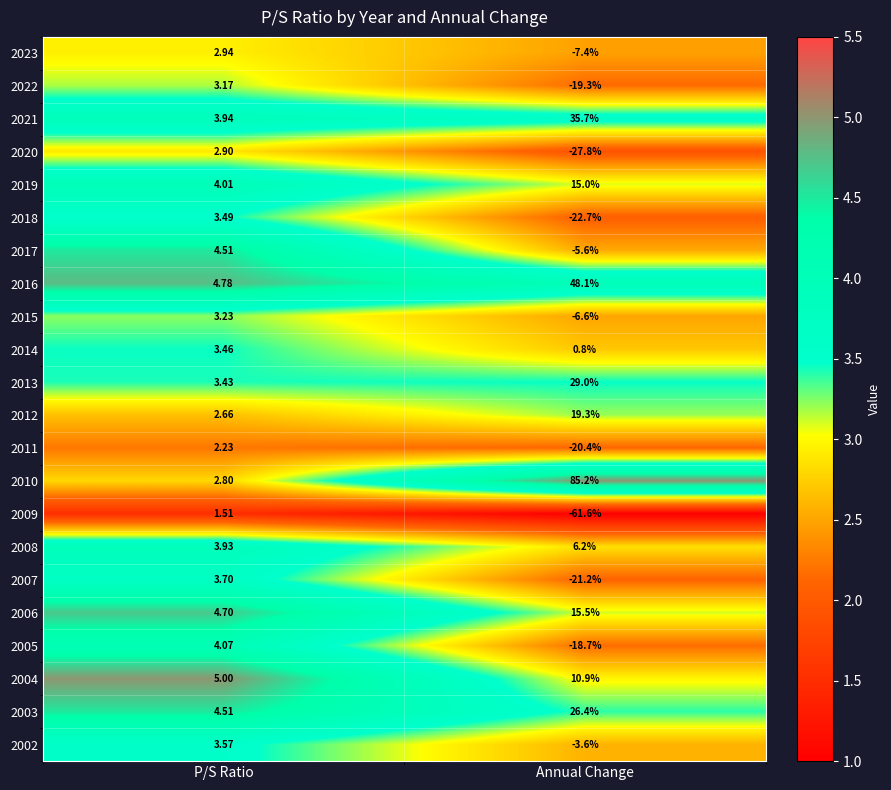

Which category has the lowest value in the 2009 series?

Annual Change